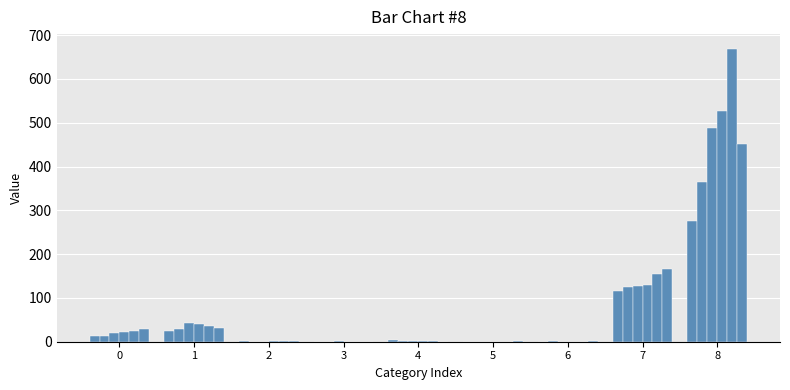

Count the number of data series in this chart.

6